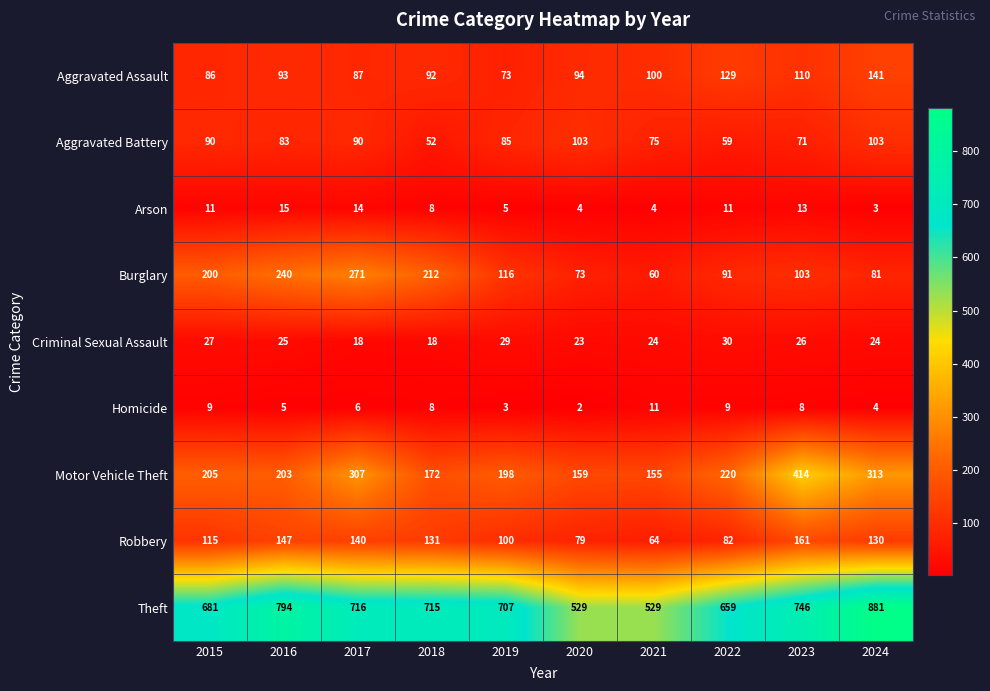

What value does the Arson series have at 2015, to the nearest 10?

10